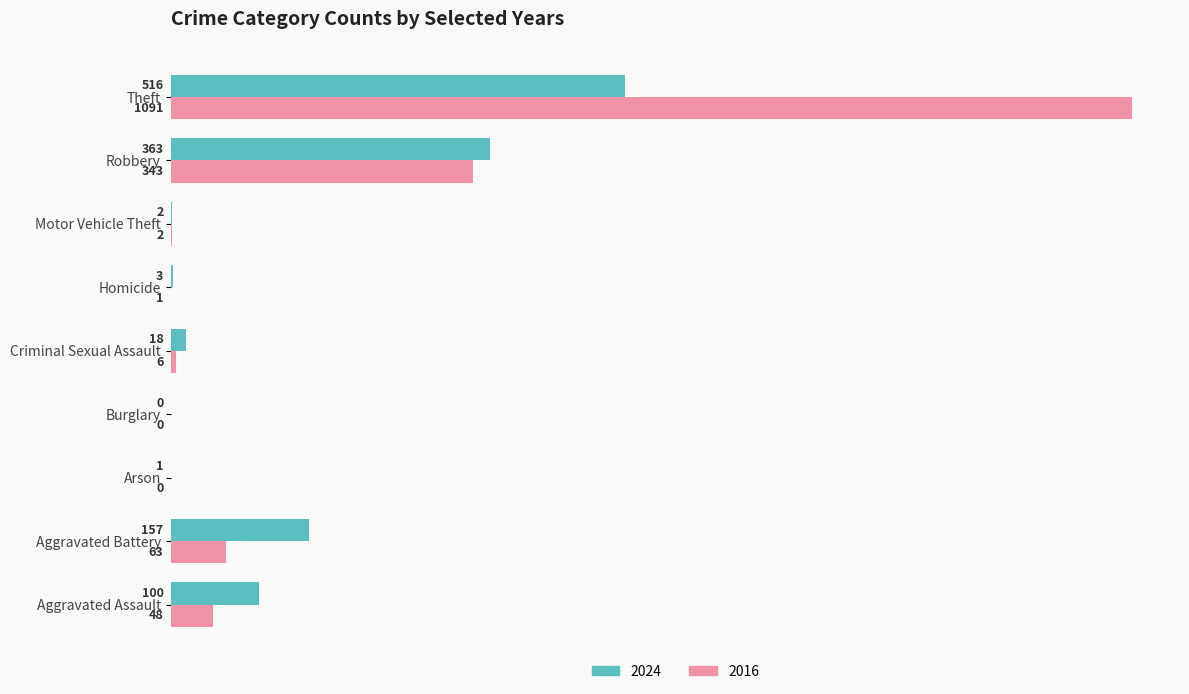

Which series has the largest total across all categories?

2016